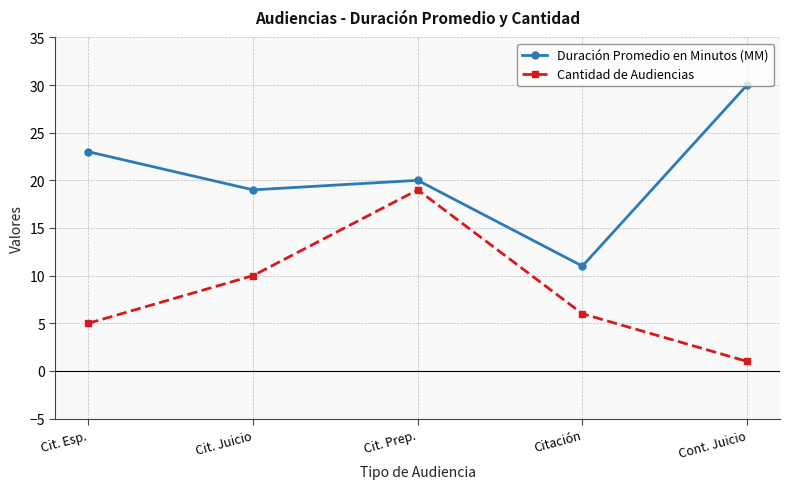

Rank the series at Cit. Esp. from highest to lowest value.

Duración Promedio en Minutos (MM), Cantidad de Audiencias